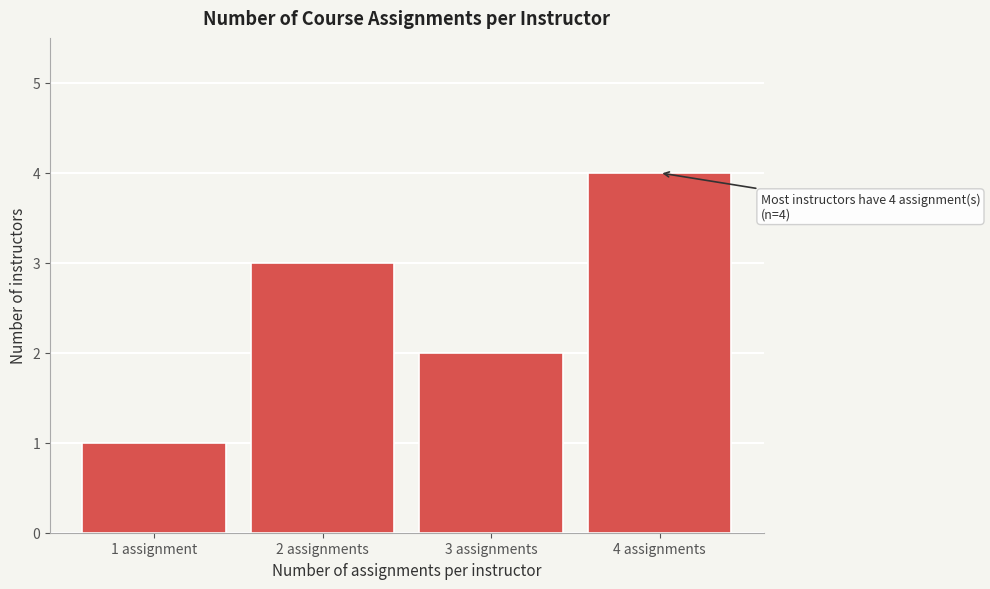

Reading left to right, extract all data points from this chart.

1	3	2	4